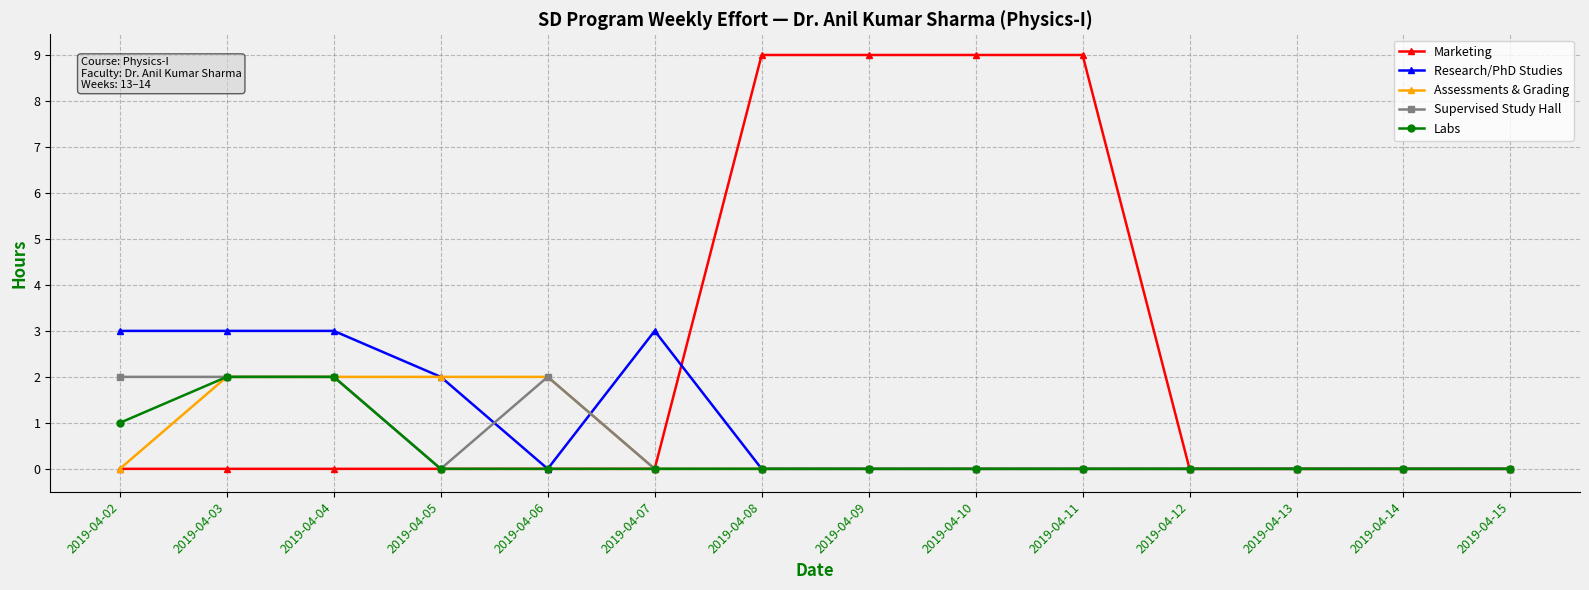

What is the average value of the Supervised Study Hall series?

1